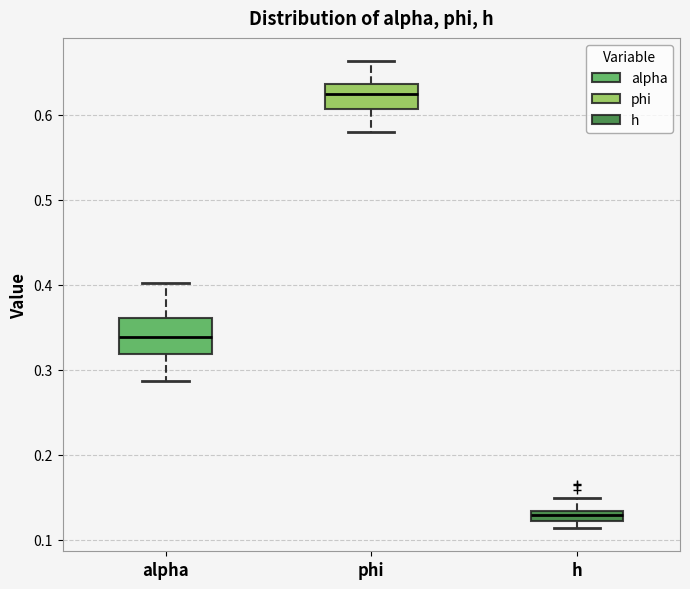

Which box has the highest median line?

phi